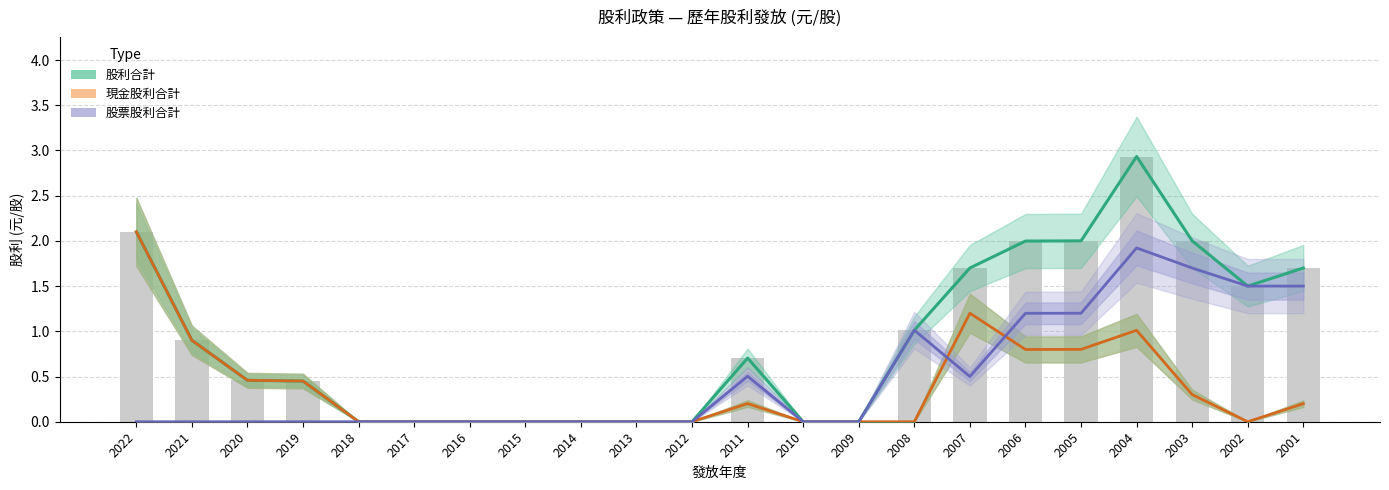

What is the spread (max minus min) of values at 2004?

1.9